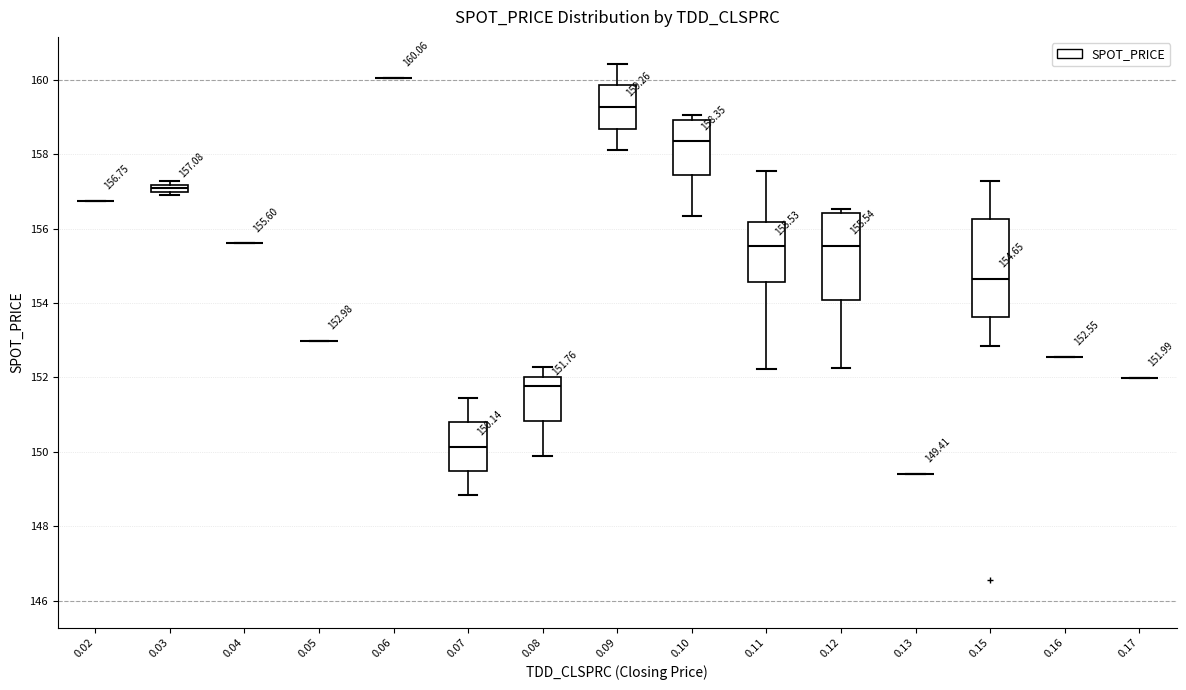

Which box is the tallest, from its lower edge to its upper edge?

0.15